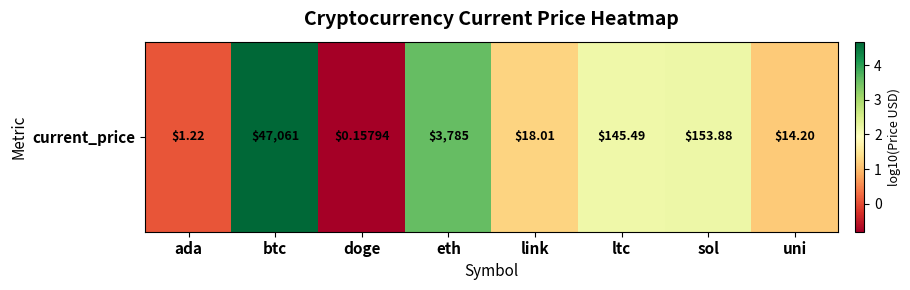

What is the change in value from btc to ltc?

-2.5